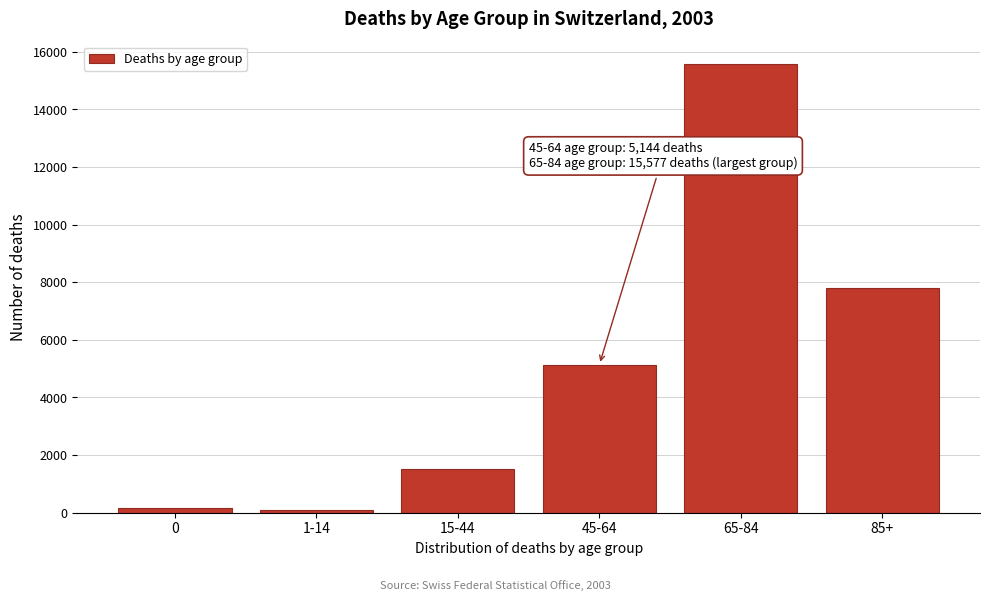

Reading right to left, list all the values displayed in this chart.

7797	15577	5144	1511	89	167